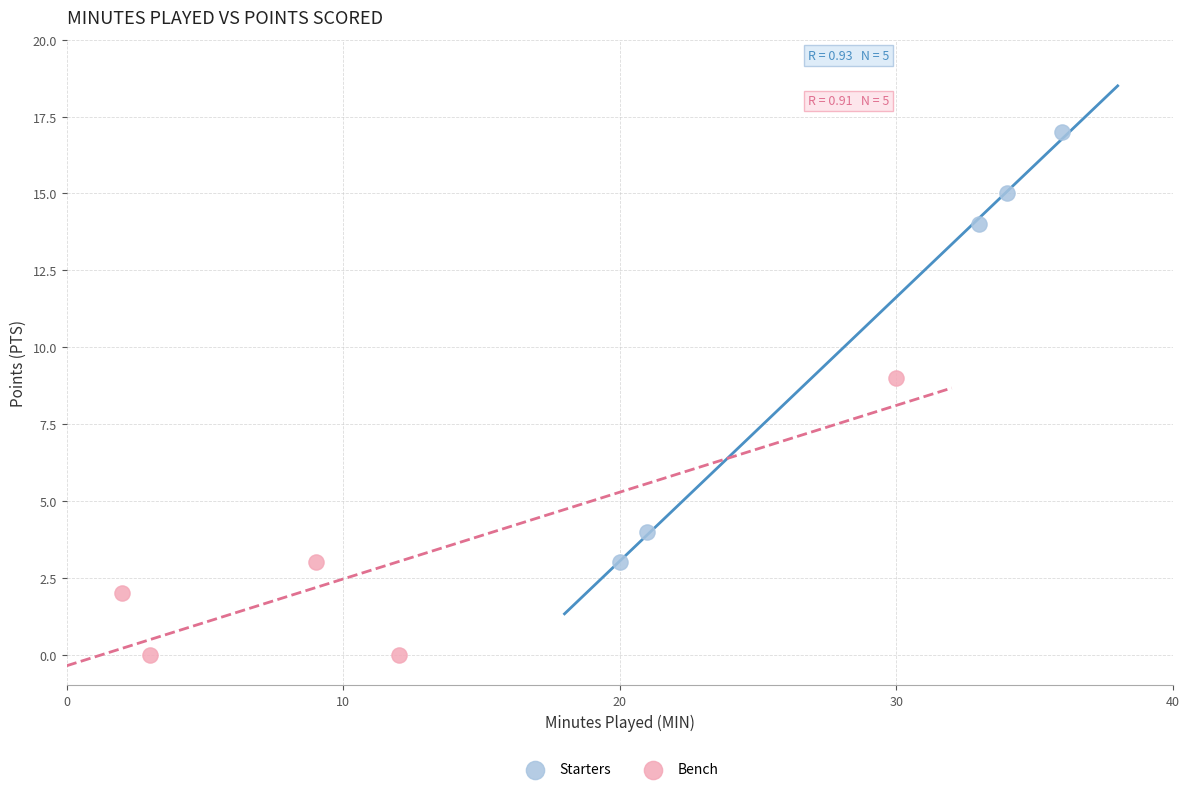

Which series reaches the maximum Y coordinate?

Starters